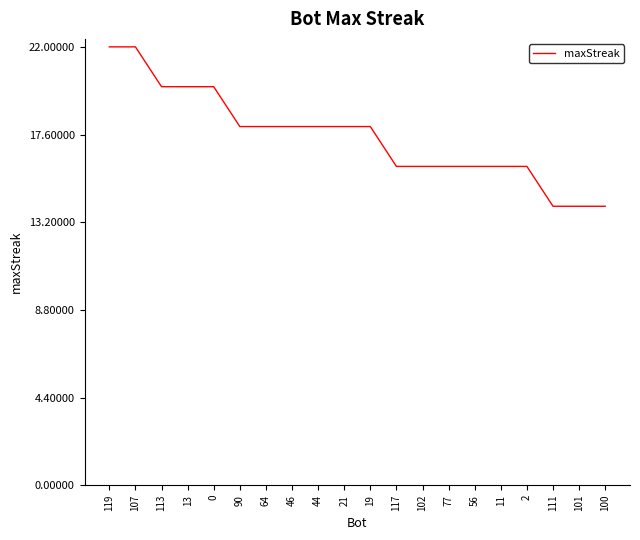

What is the difference between the maximum and minimum values?

8